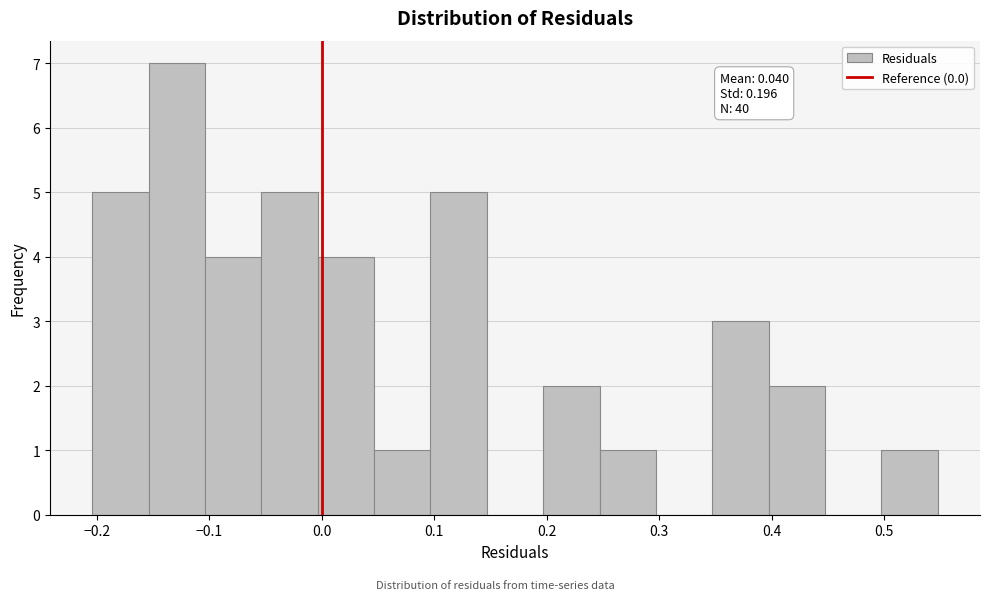

Over which range of the x-axis is the bar tallest?

-0.15 to -0.10